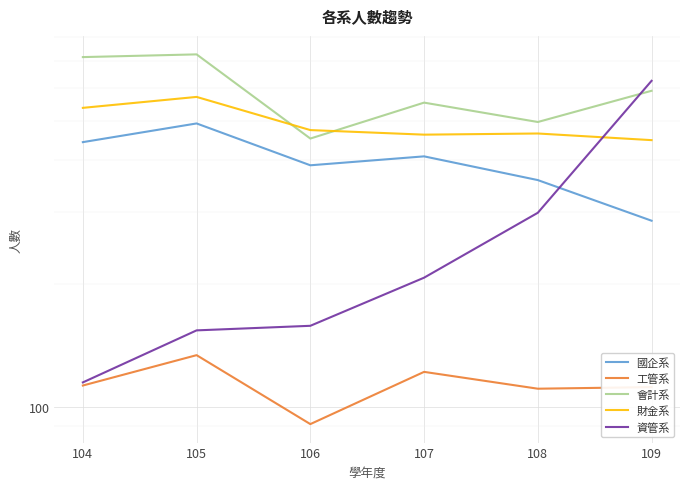

What is the difference between the maximum and minimum values in the 工管系 series?

43